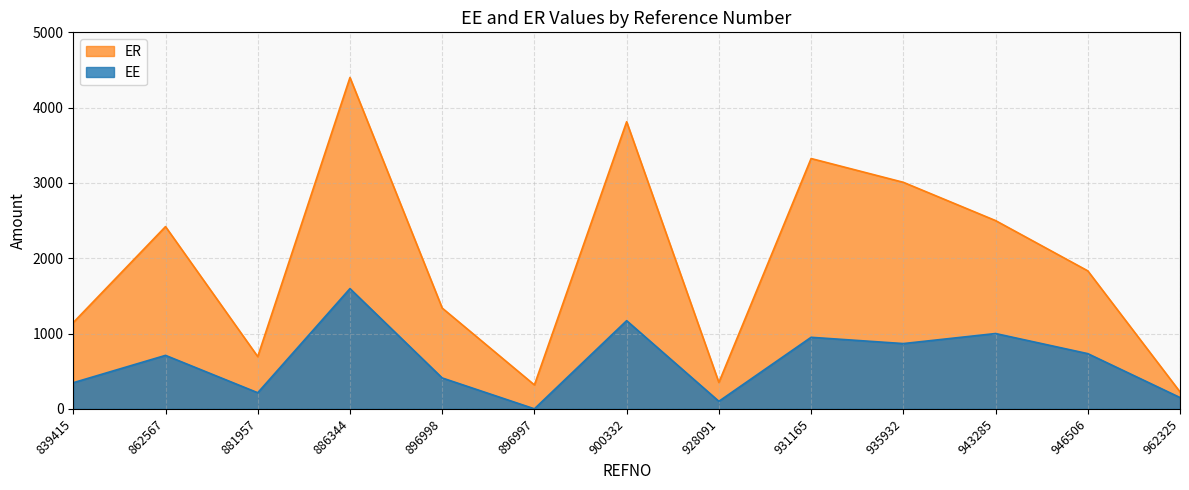

Where is the first local minimum for EE?

881957